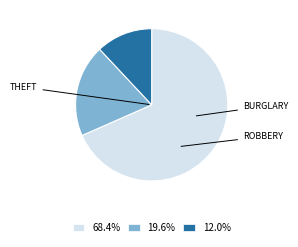

Is there a majority slice in this chart?

Yes